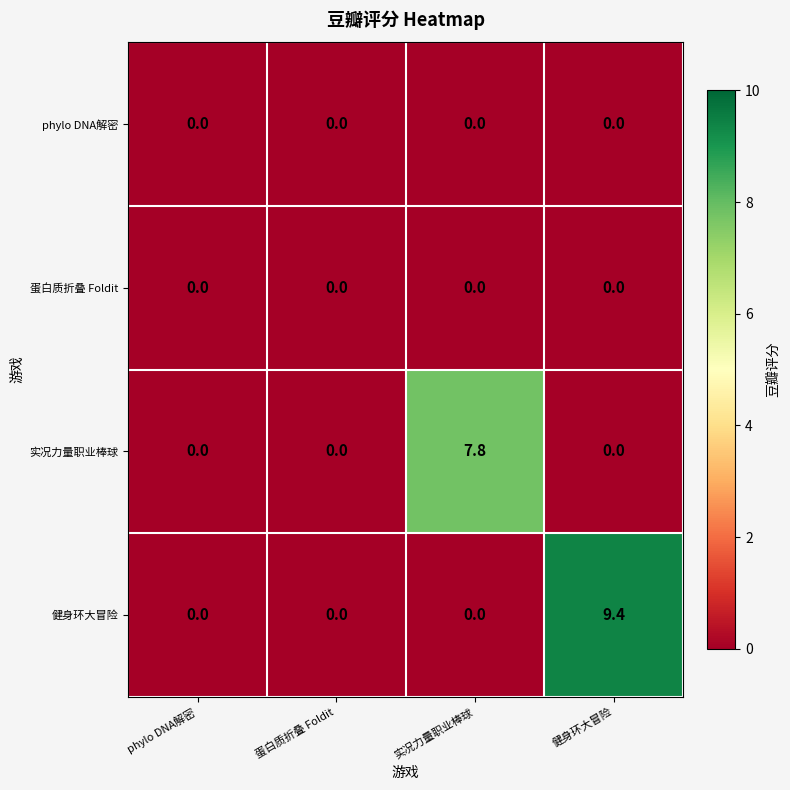

Reading right to left, transcribe all the data shown in this chart.

phylo DNA解密: 0.0	0.0	0.0	0.0
蛋白质折叠 Foldit: 0.0	0.0	0.0	0.0
实况力量职业棒球: 0.0	7.8	0.0	0.0
健身环大冒险: 9.4	0.0	0.0	0.0